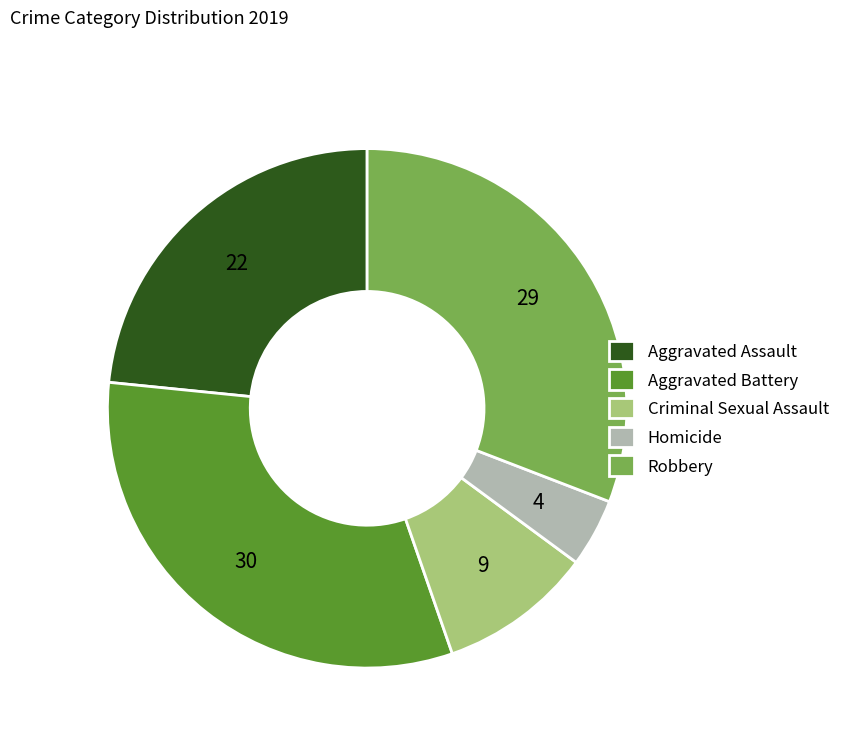

Is it true that Aggravated Battery is 32% of the pie?

True